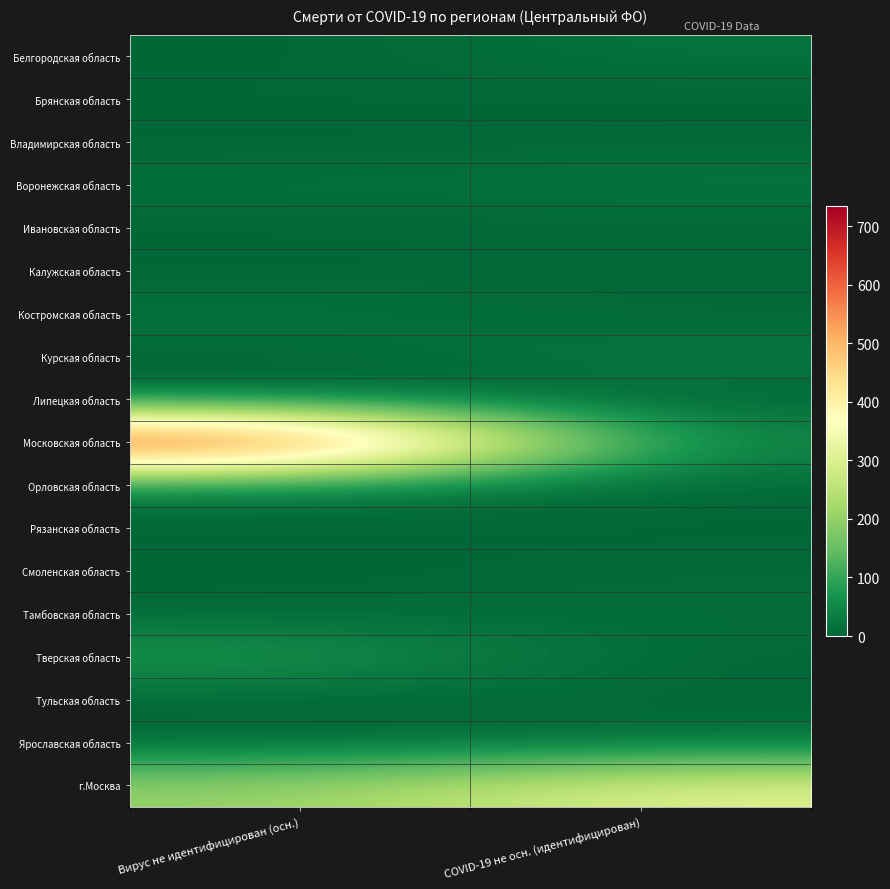

What is the greatest value displayed?

735